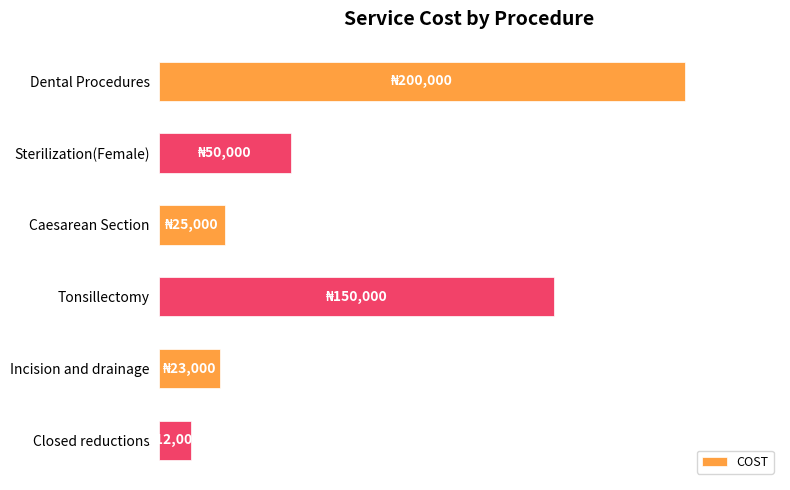

What is the average value?

76667